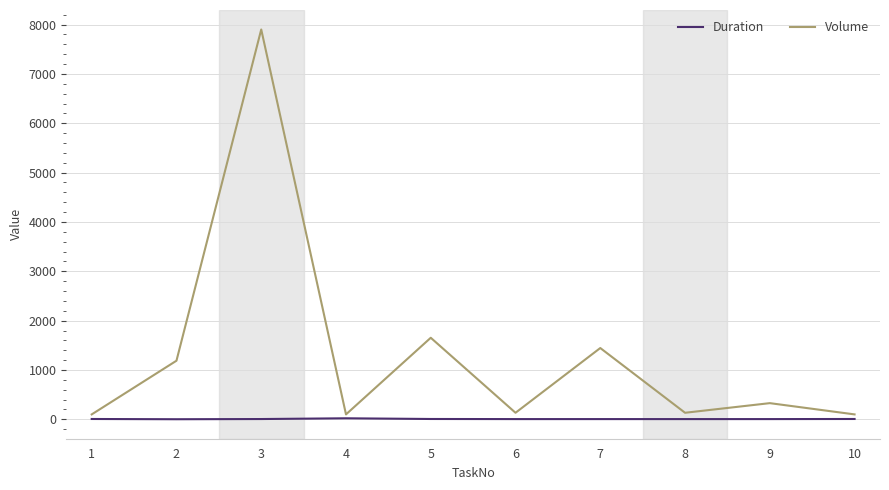

Between 3 and 7, which series saw the biggest shift?

Volume